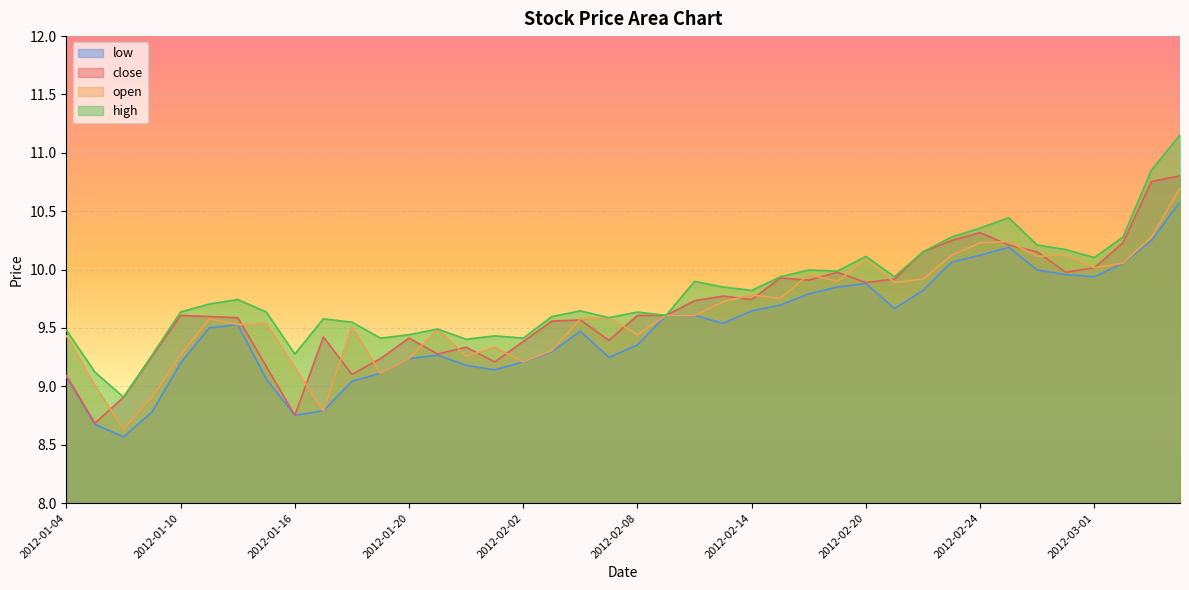

What is the maximum value shown in the chart?

11.2